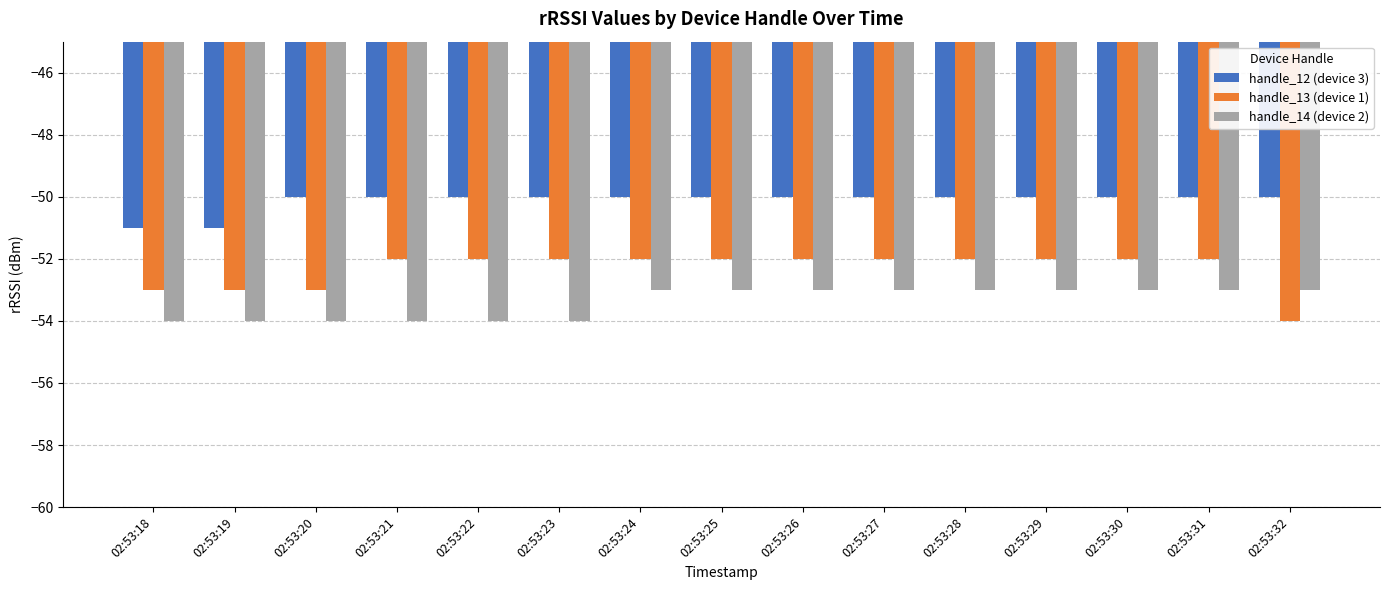

Are the bars grouped side by side (vs. stacked)?

Yes